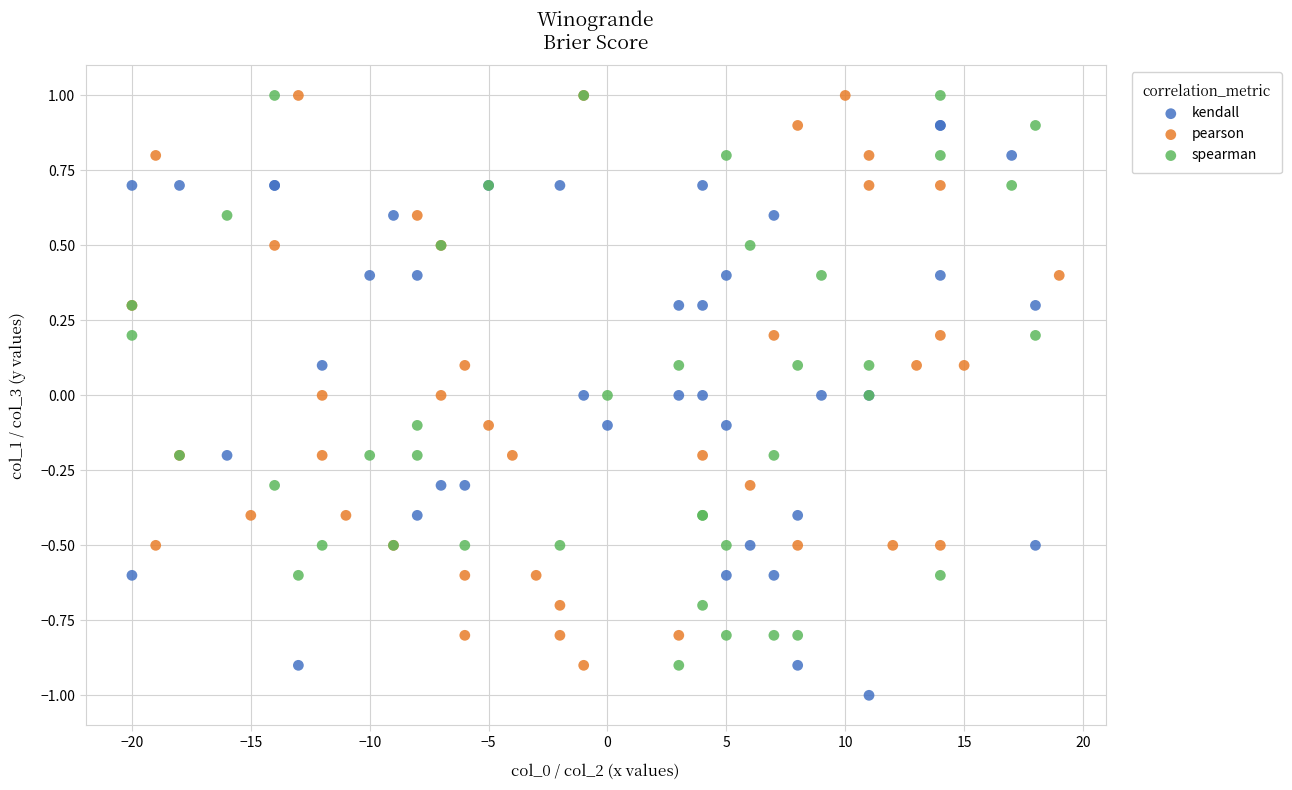

Which series contains the lowest Y value?

kendall